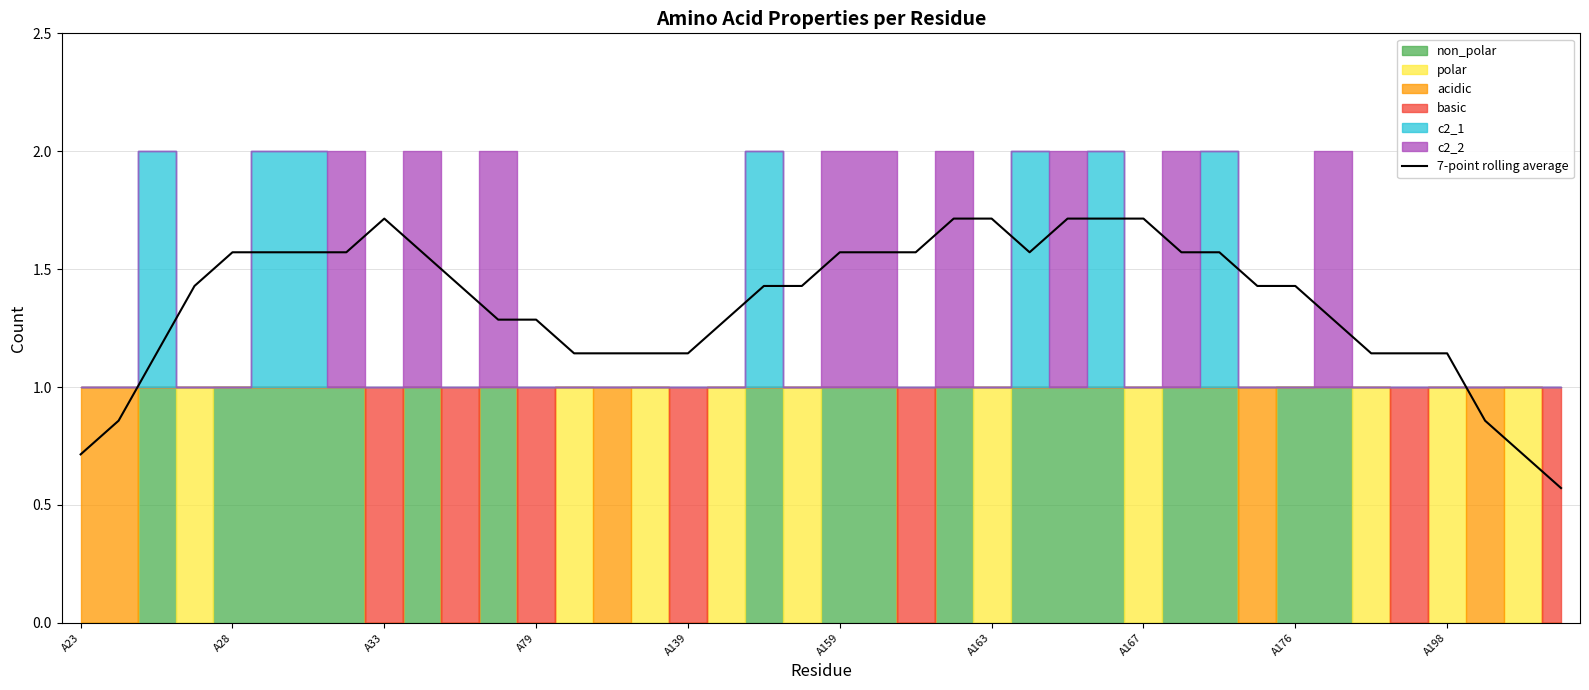

Between 25 and 18, which is larger?

25